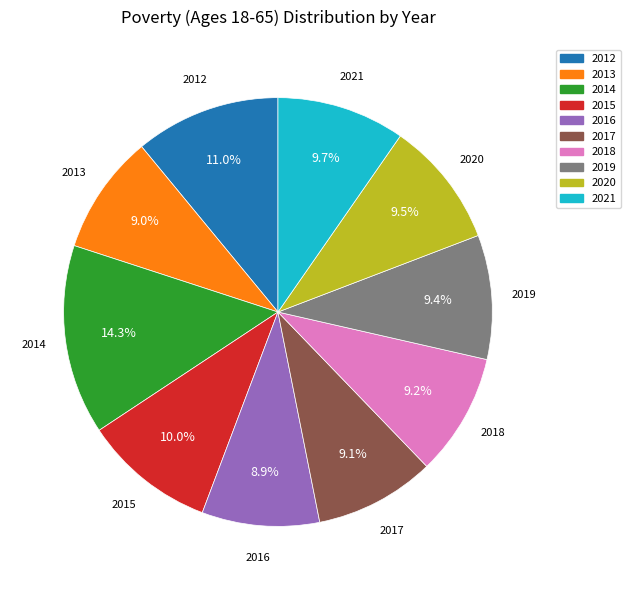

To the nearest percent, what is the combined percentage of 2016 and 2013?

18%